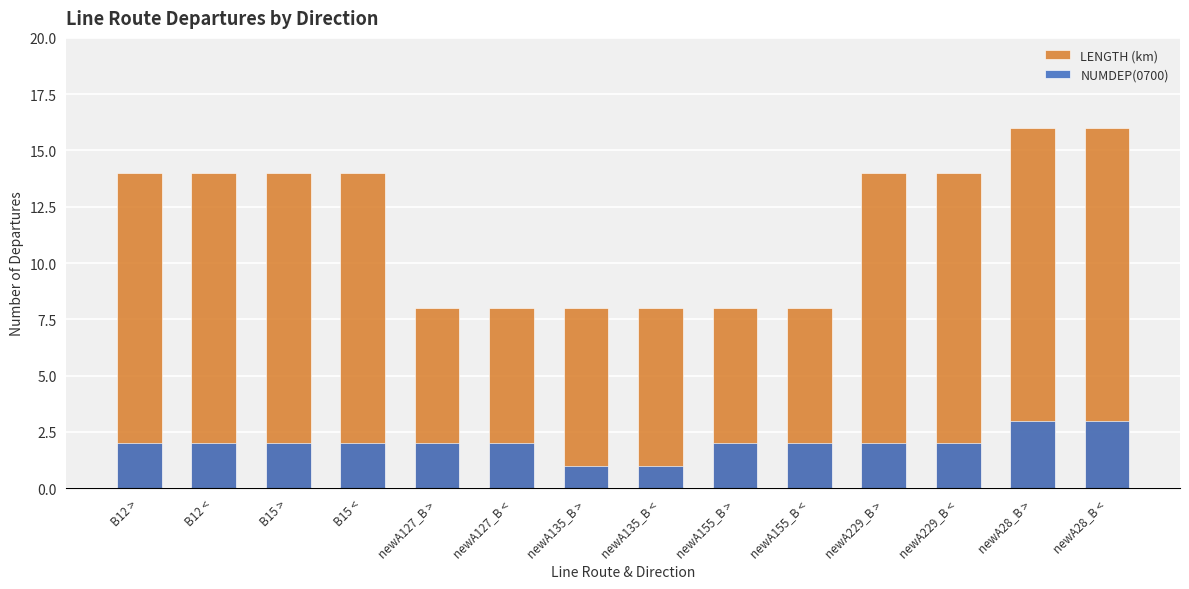

The value of NUMDEP(0700) at newA127_B < is 2. True or false?

True